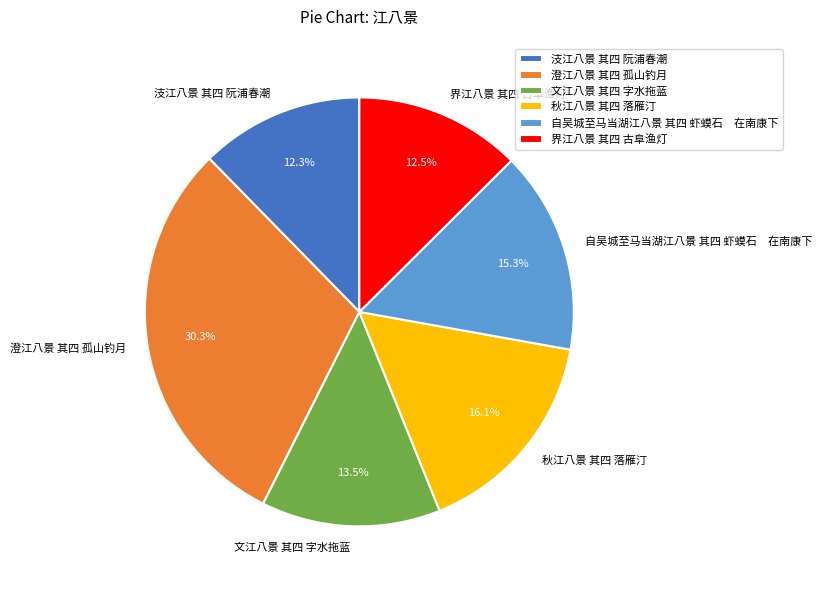

Count the number of slices in the pie.

6